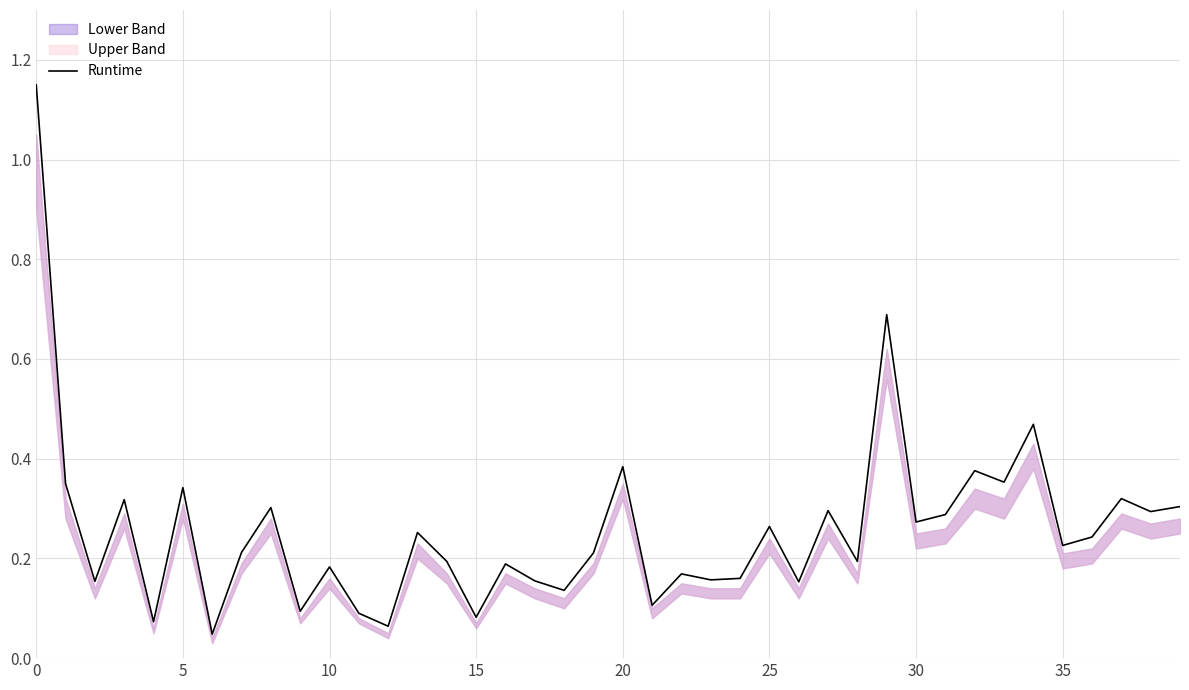

How many lines are shown in the chart?

1